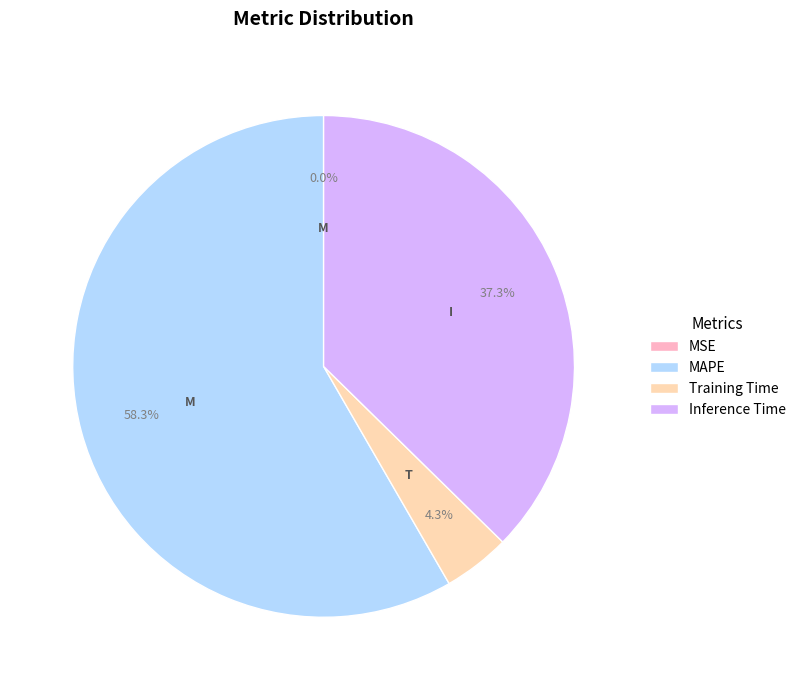

To the nearest percent, what is the average slice percentage?

25%